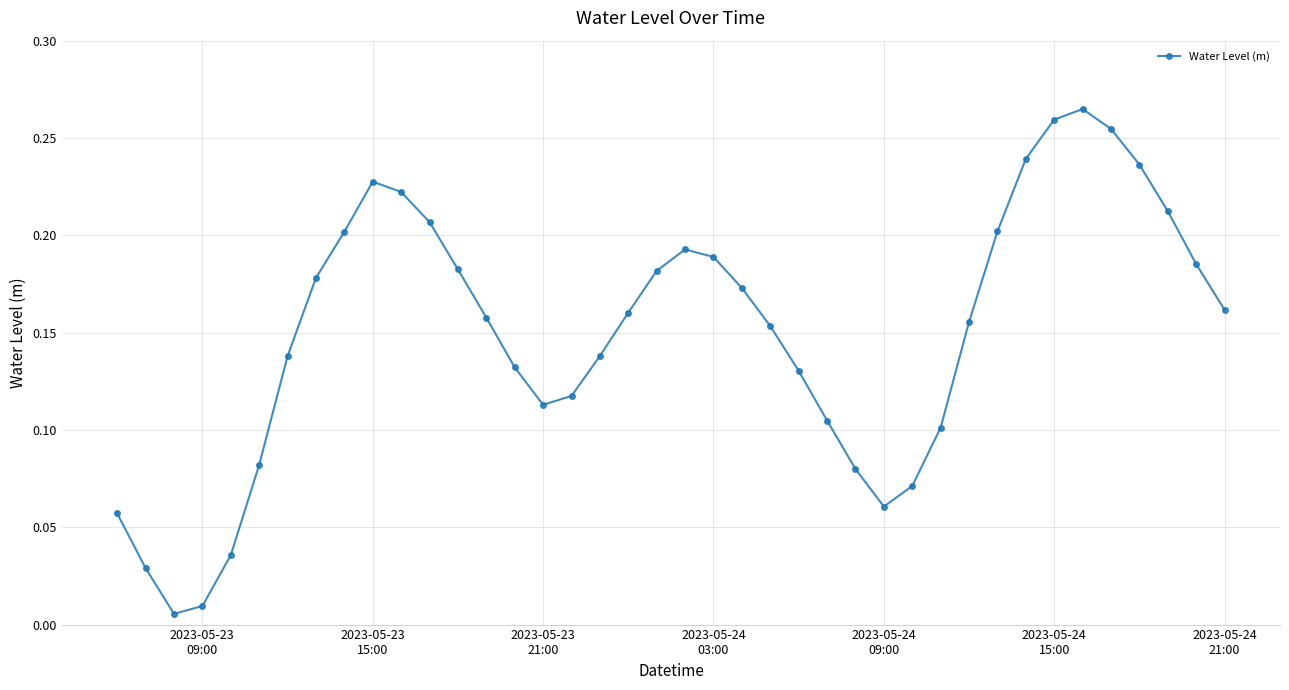

Does the chart have visible grid lines?

Yes